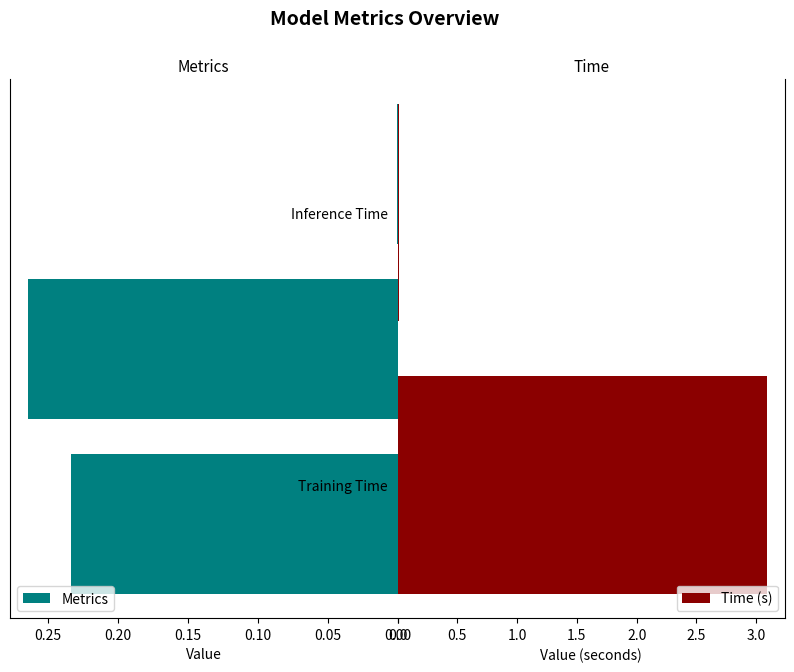

What is the approximate value at Training Time?

3.1